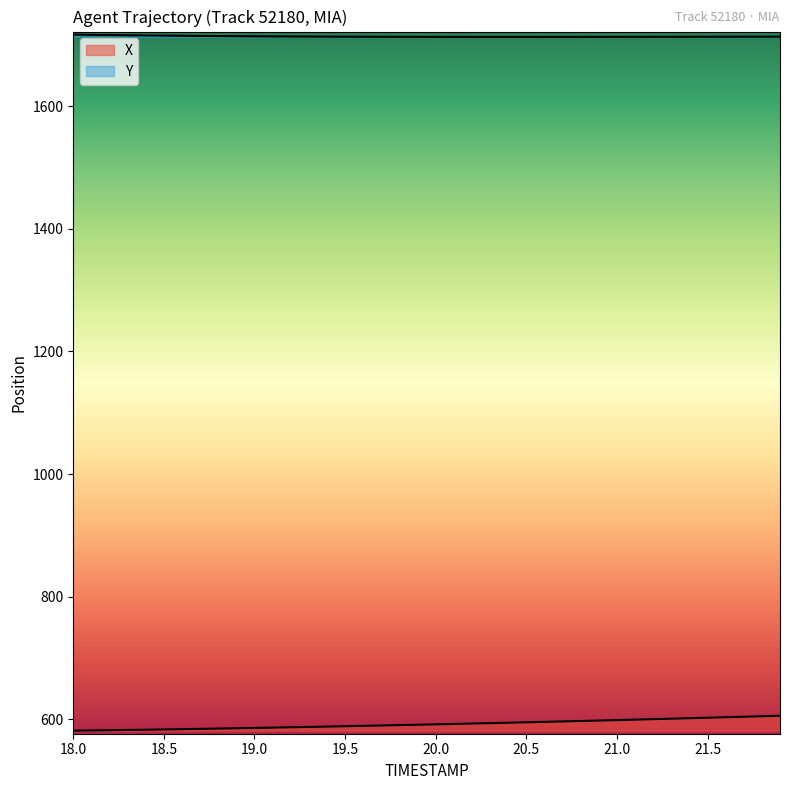

Where does the Y series first go above 1713?

18.0